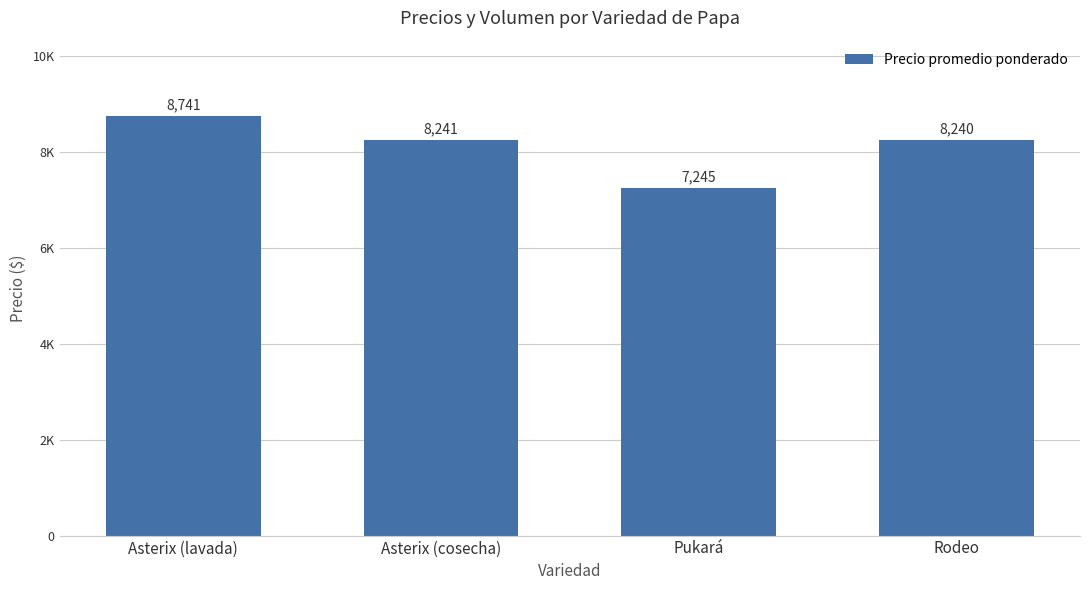

At which label does the data first exceed 8241?

Asterix (lavada)